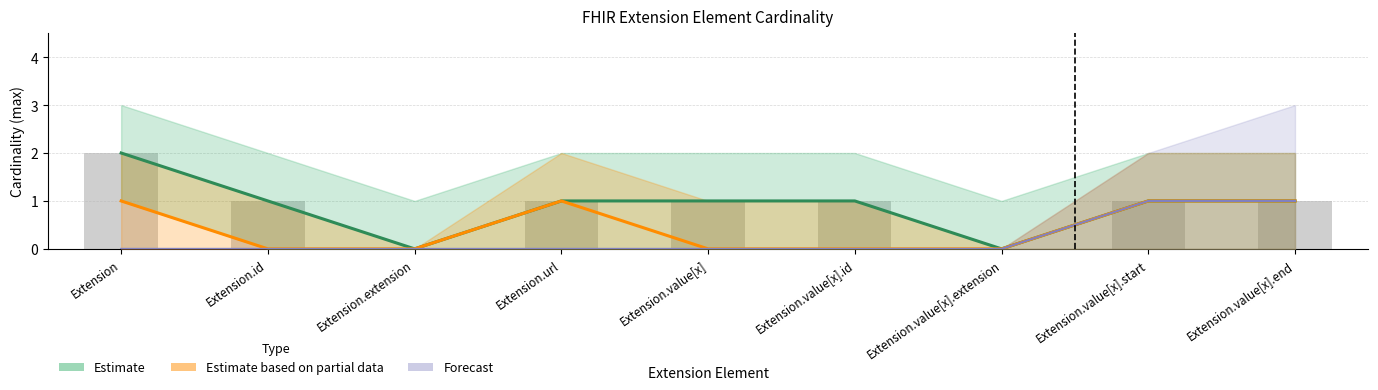

What is the difference between the second highest and second lowest values in the Estimate series?

1